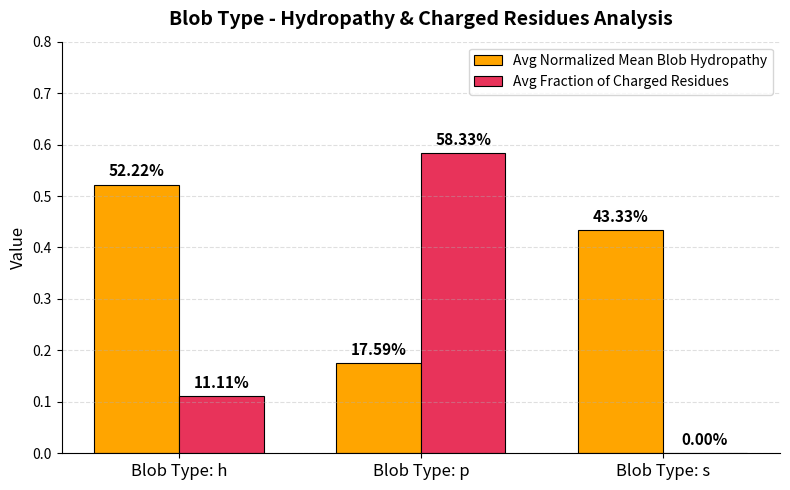

What is the sum of all Avg Fraction of Charged Residues values?

0.7